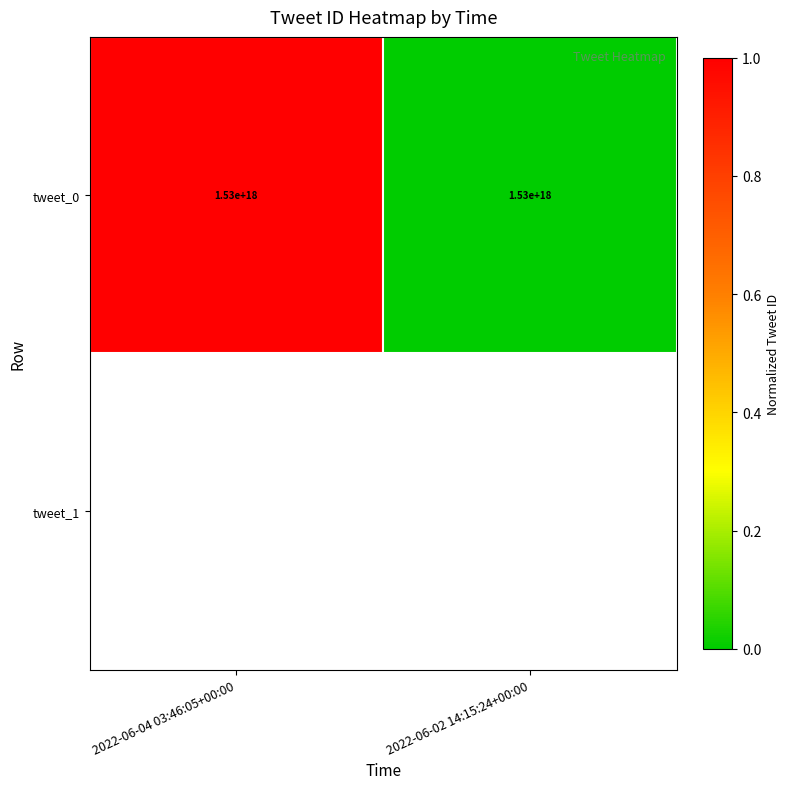

Between 2022-06-02 14:15:24+00:00 and 2022-06-04 03:46:05+00:00, which is larger?

2022-06-04 03:46:05+00:00